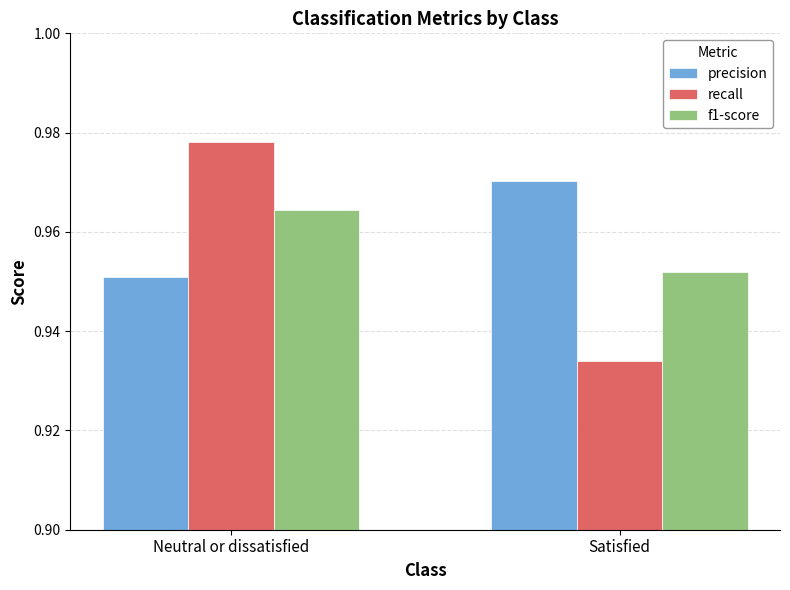

What is the sum of the f1-score values at Satisfied and Neutral or dissatisfied?

1.9